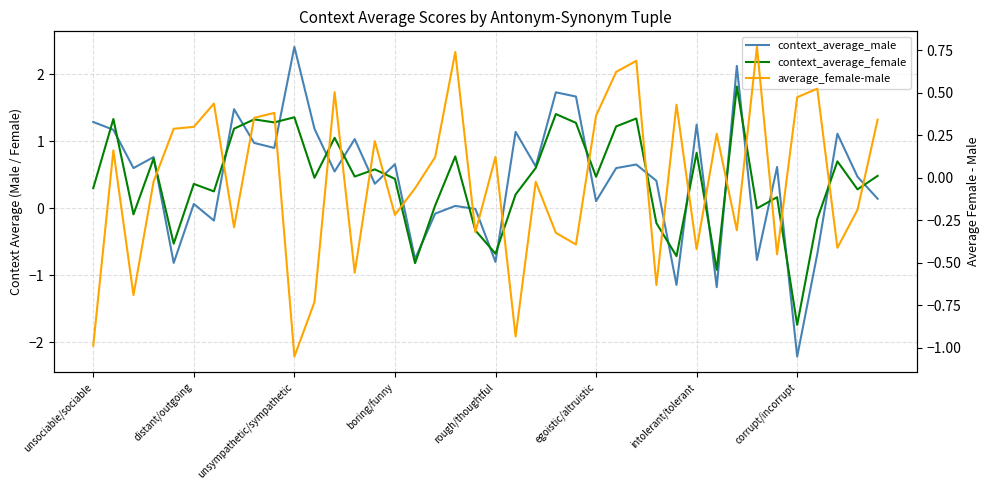

At which category is the sum across all series the highest?

32